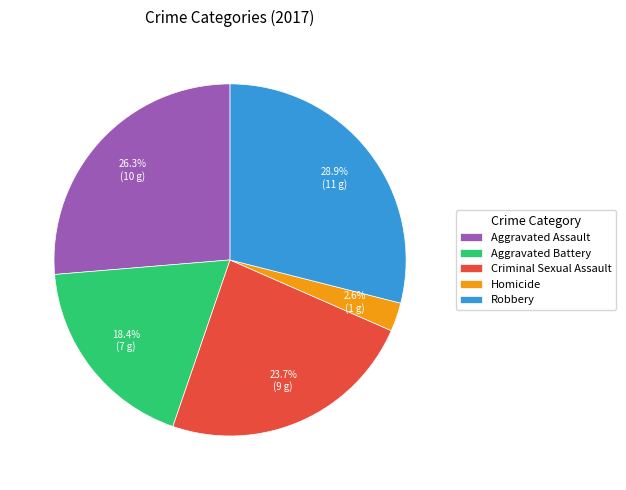

Between Aggravated Battery and Criminal Sexual Assault, which is larger?

Criminal Sexual Assault